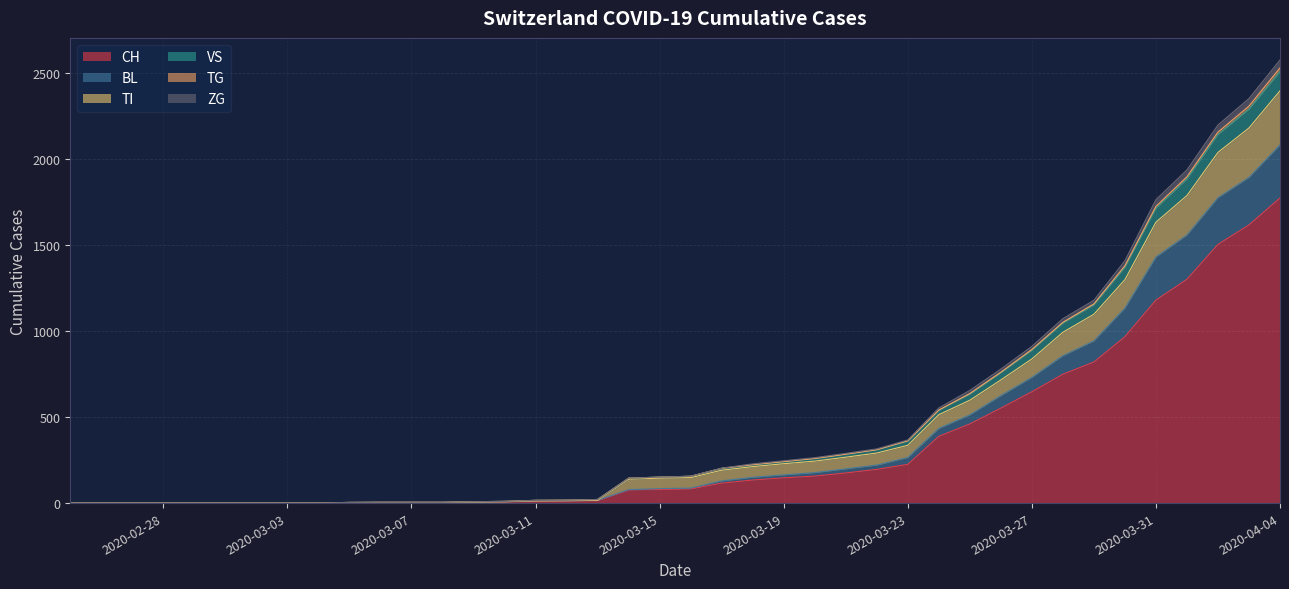

Which category has the highest value in the CH series?

2020-04-04